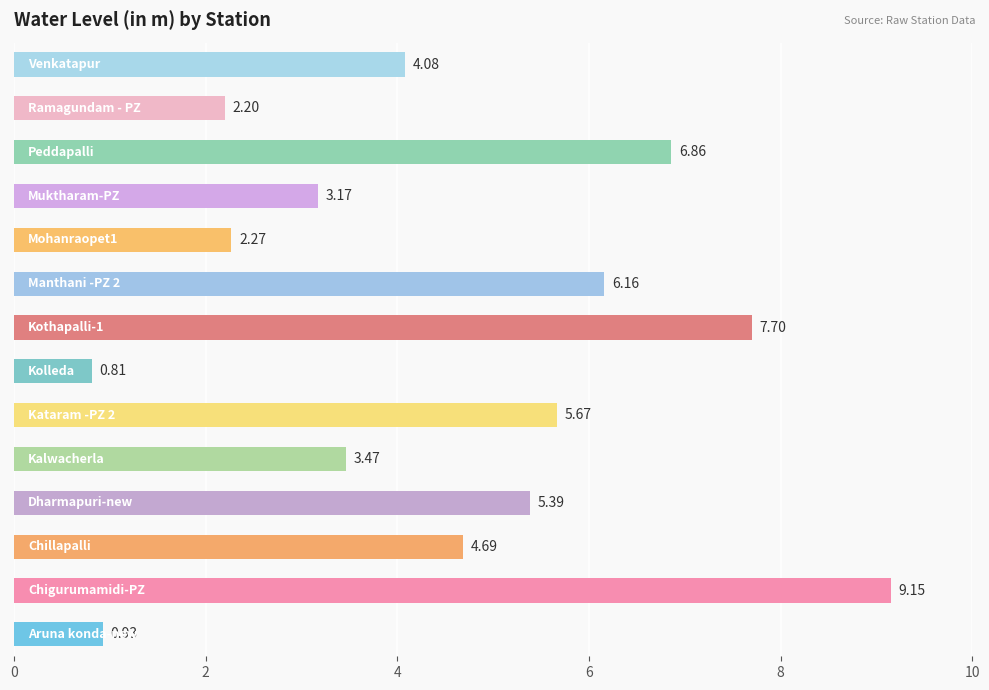

What is the average value?

4.5